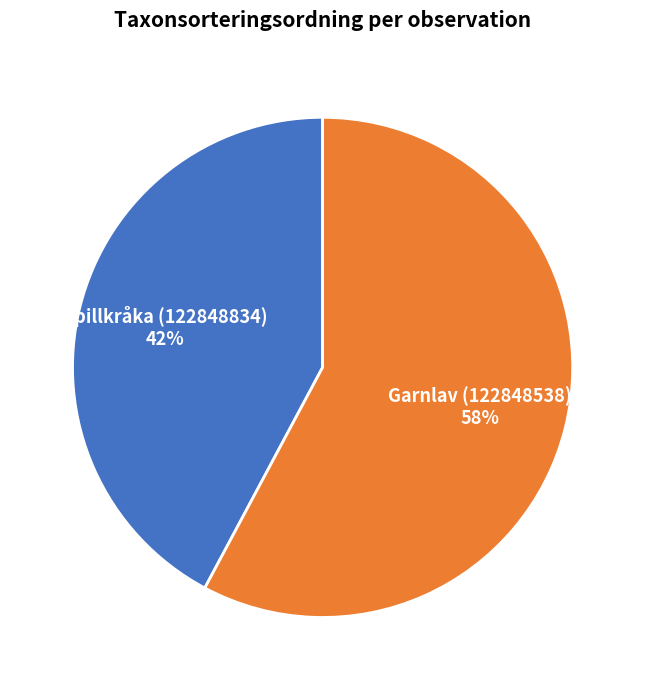

The Garnlav (122848538) slice represents 58% of the pie. True or false?

True